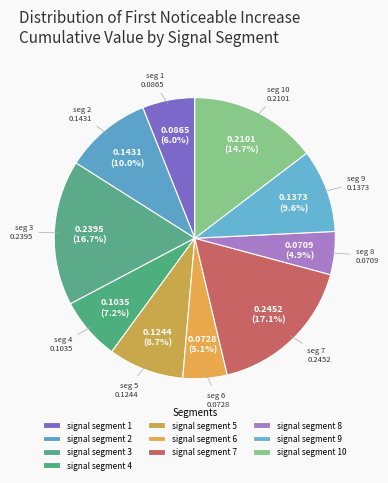

Rank the categories by value from lowest to highest.

signal segment 8, signal segment 6, signal segment 1, signal segment 4, signal segment 5, signal segment 9, signal segment 2, signal segment 10, signal segment 3, signal segment 7